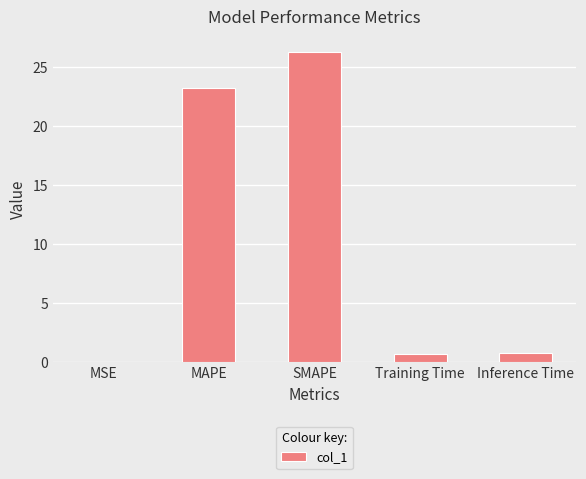

Count the number of data series in this chart.

1